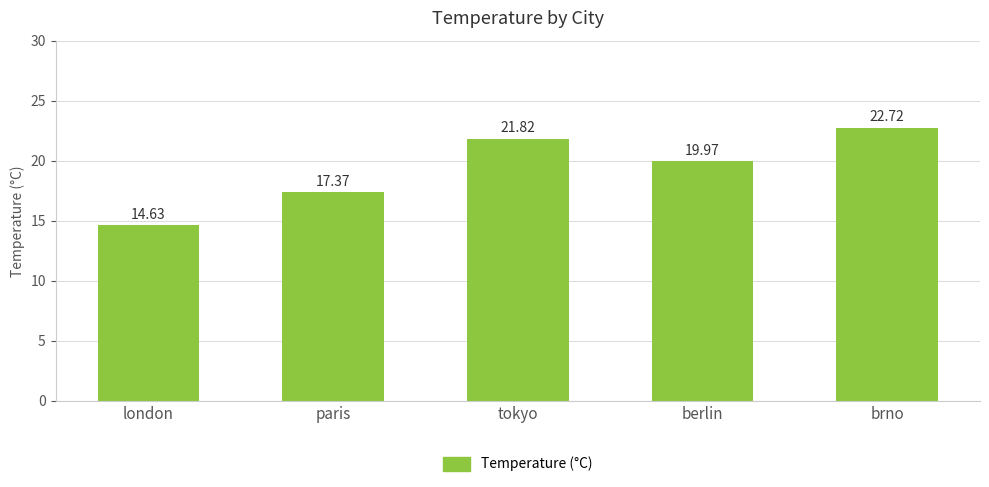

Reading right to left, transcribe all the data shown in this chart.

brno=22.7	berlin=20.0	tokyo=21.8	paris=17.4	london=14.6